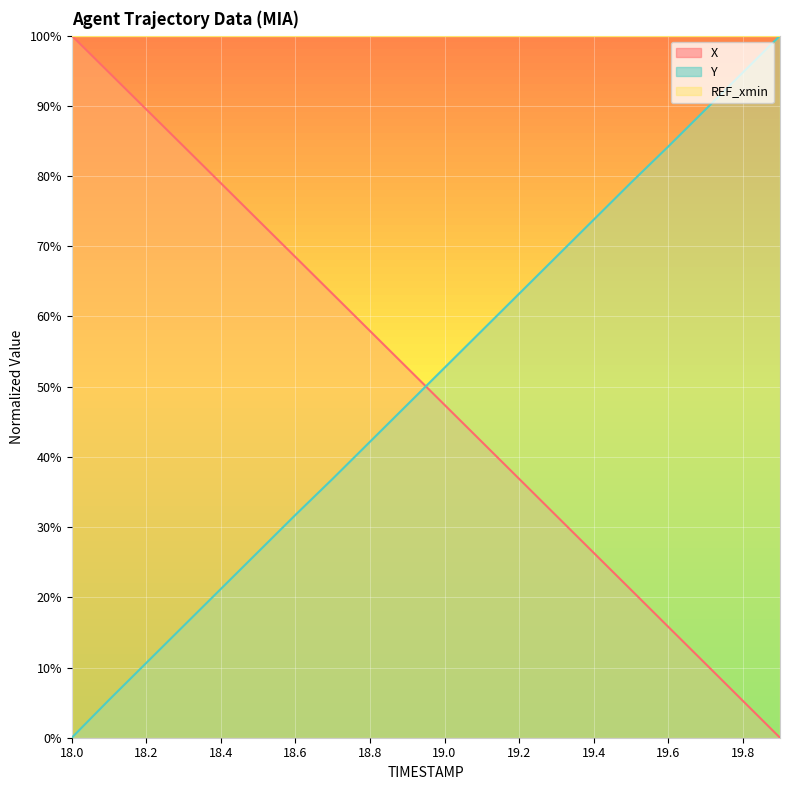

True or false: Y has more than 0 points higher than both neighbors.

False